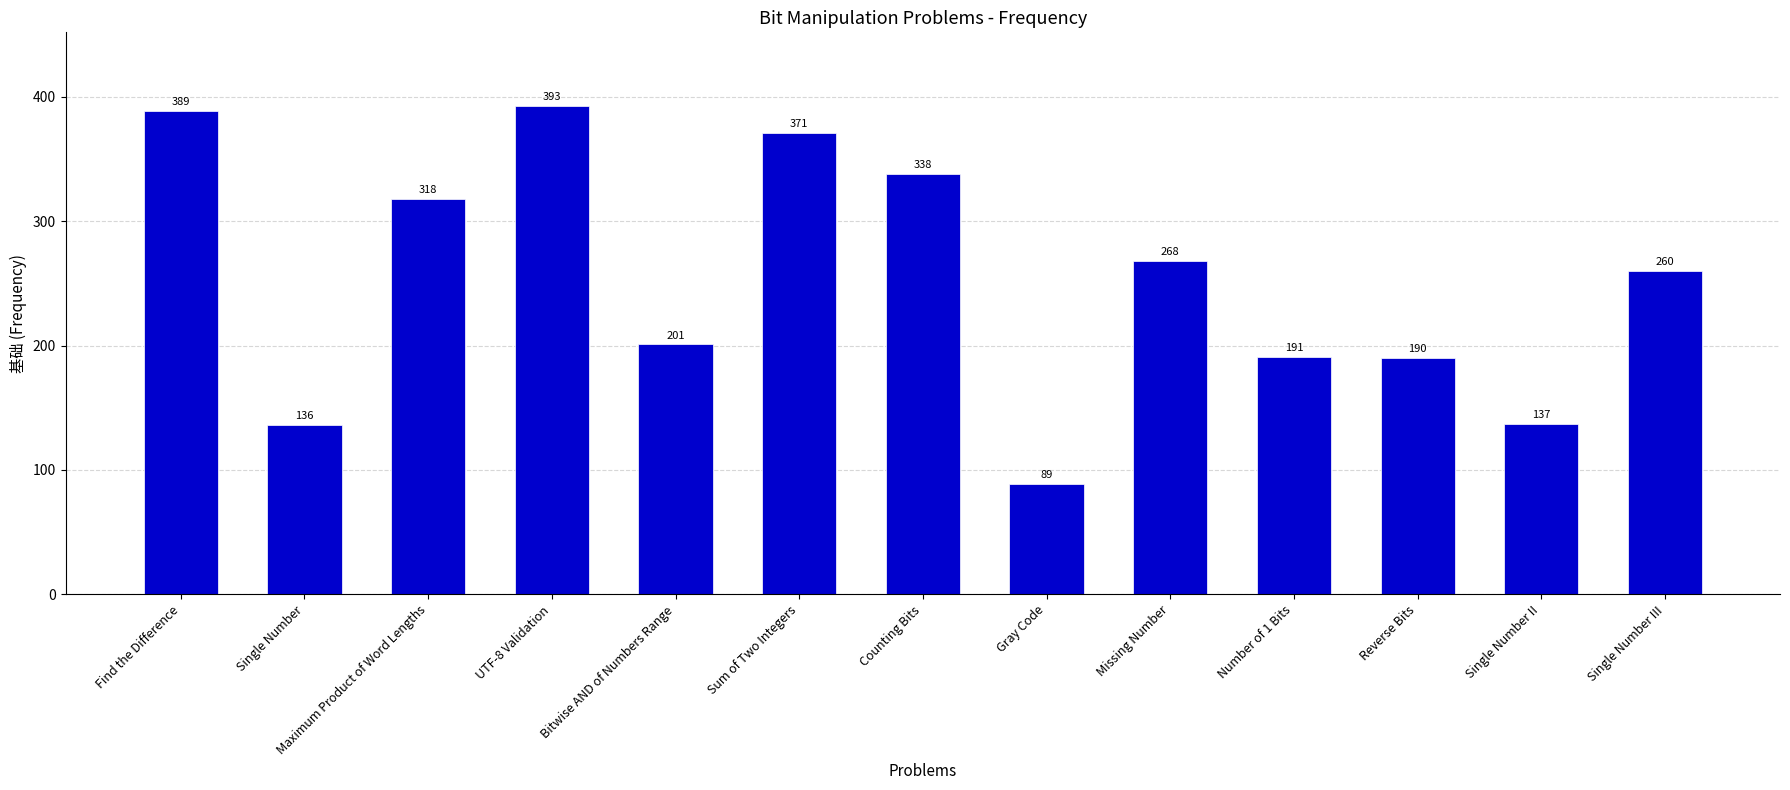

What is the label of the 5th bar from the right?

Missing Number